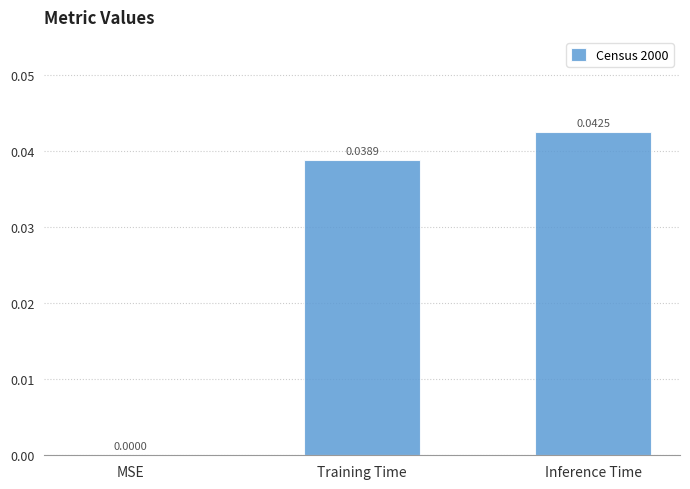

Which has a higher value, MSE or Inference Time?

Inference Time